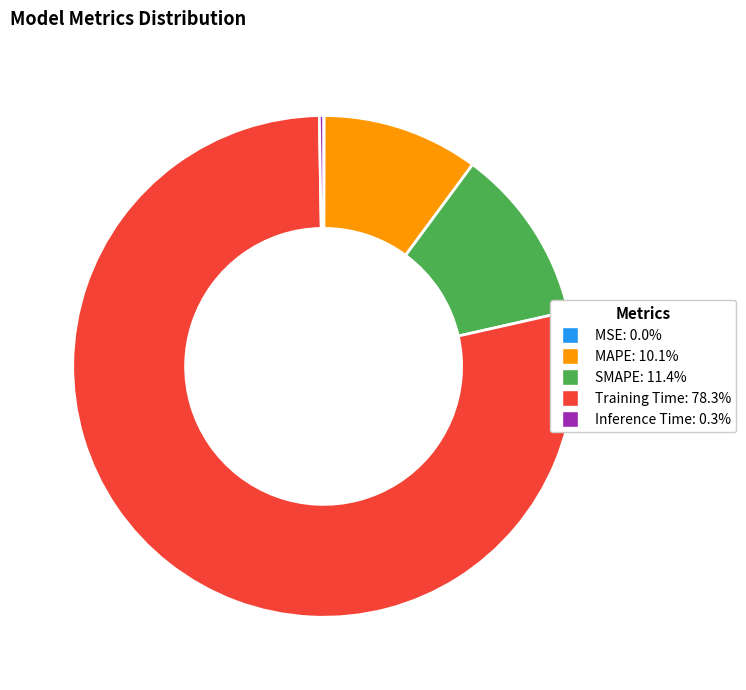

Which slice is the largest?

Training Time